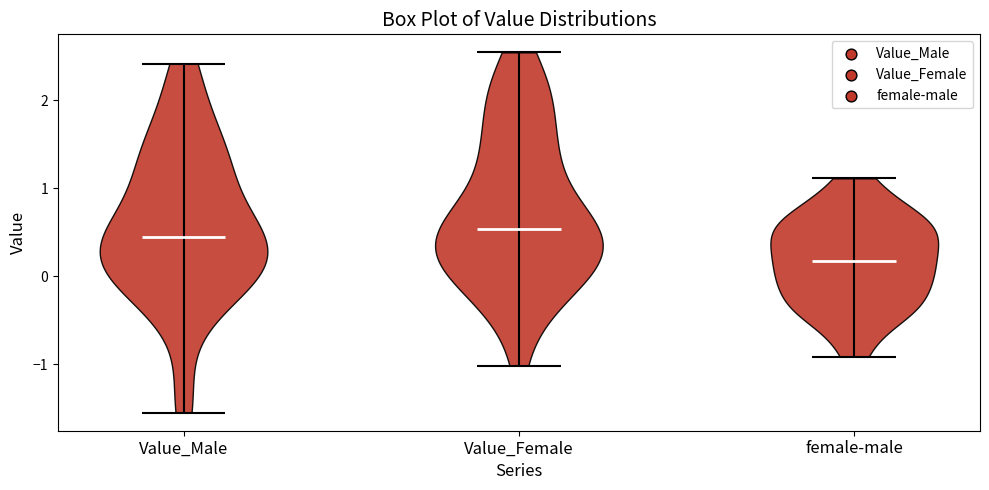

Reading left to right, read every violin against the y-axis: where its median line is, and the lowest and highest points it reaches. The values are not printed on the chart, so give them approximately, as read against the axis.

Value_Male: median line 0.4, lowest point -1.6, highest point 2.4
Value_Female: median line 0.5, lowest point -1.0, highest point 2.5
female-male: median line 0.2, lowest point -0.9, highest point 1.1